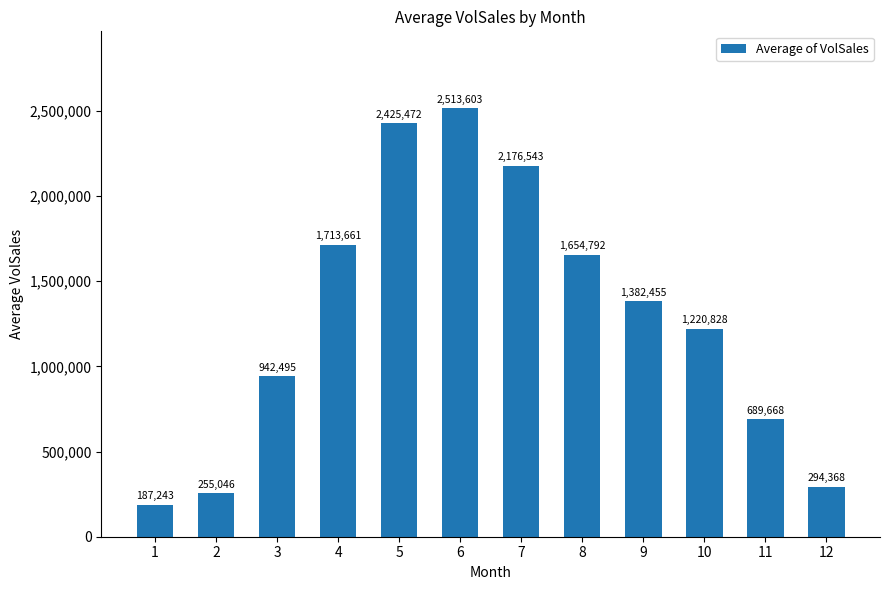

Where is the data nearest to the value 1350423?

9